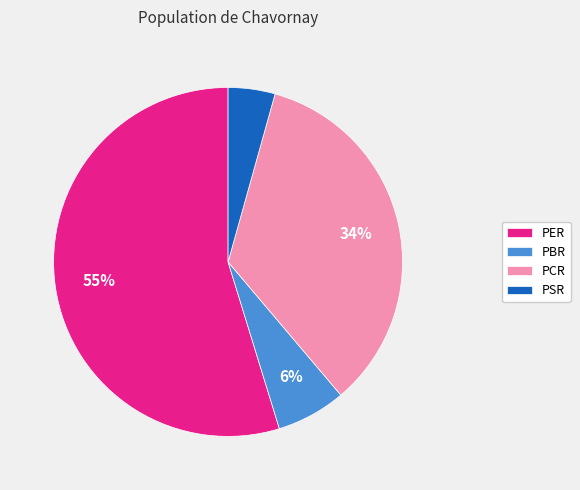

Is there any slice that represents more than half of the pie?

Yes